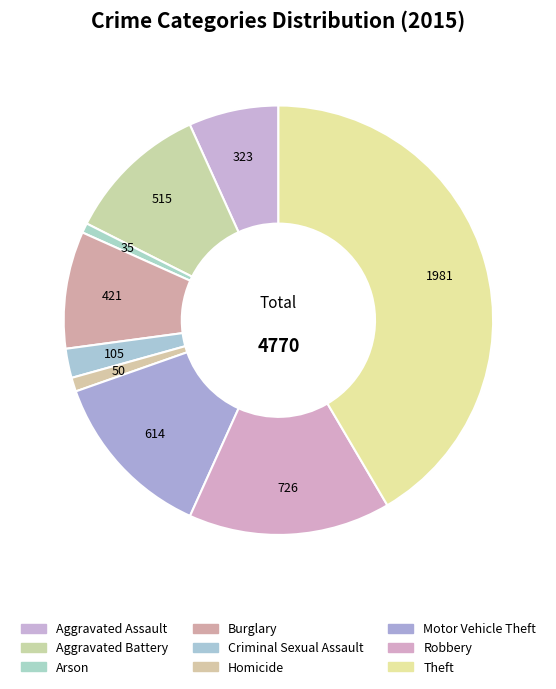

Do Homicide and Theft together represent more than half of the pie?

No